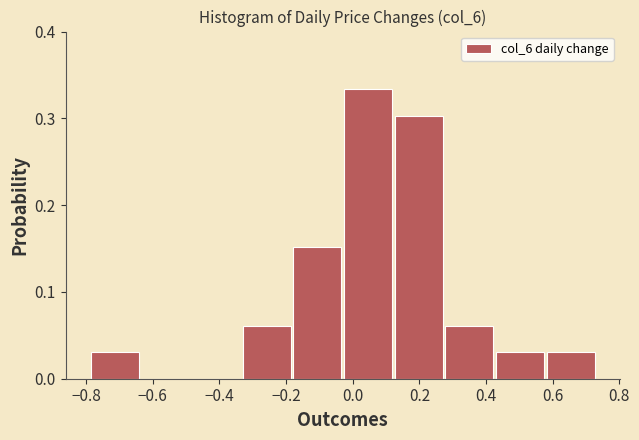

Reading left to right, list every bar in this chart as the range it spans on the x-axis followed by its height. Neither the bar edges nor the heights are printed on the chart, so give them approximately, as read against the axes.

-0.790 to -0.638: 0.03
-0.638 to -0.486: 0
-0.486 to -0.334: 0
-0.334 to -0.182: 0.06
-0.182 to -0.030: 0.15
-0.030 to 0.122: 0.33
0.122 to 0.274: 0.30
0.274 to 0.426: 0.06
0.426 to 0.578: 0.03
0.578 to 0.730: 0.03